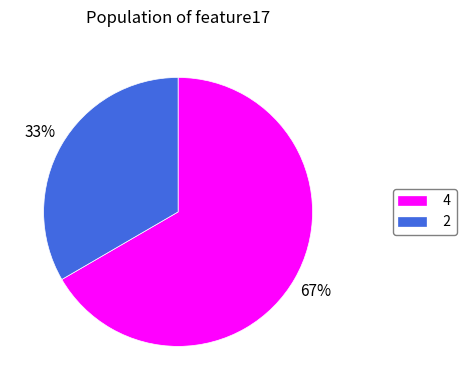

Between 2 and 4, which is larger?

4